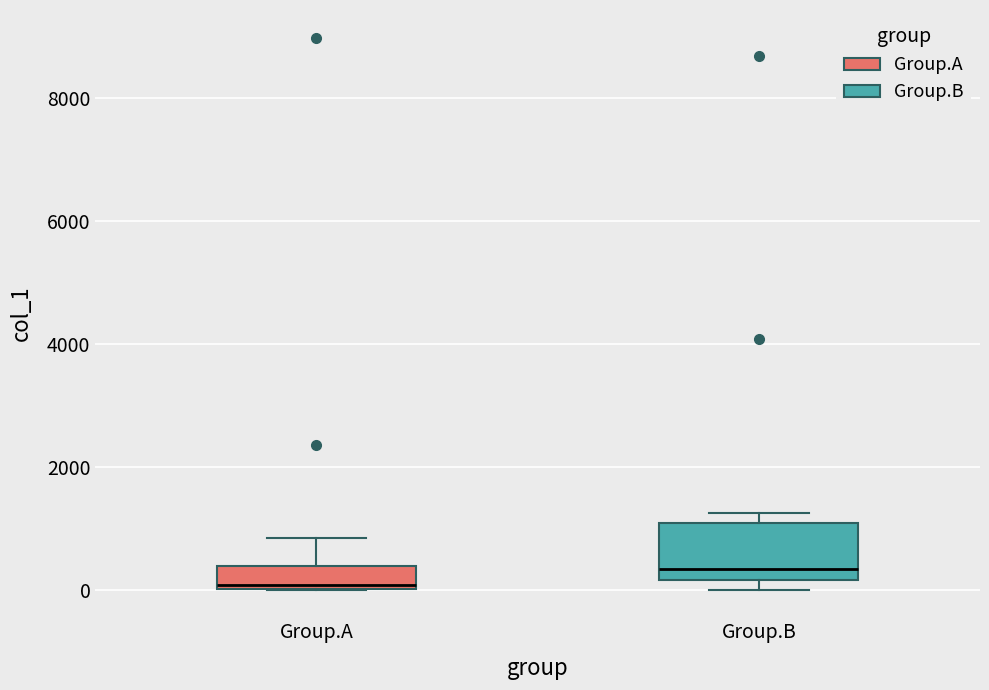

Where is the upper edge of the box for Group.A on the y-axis? The values are not printed on the chart, so give them approximately, as read against the axis.

400